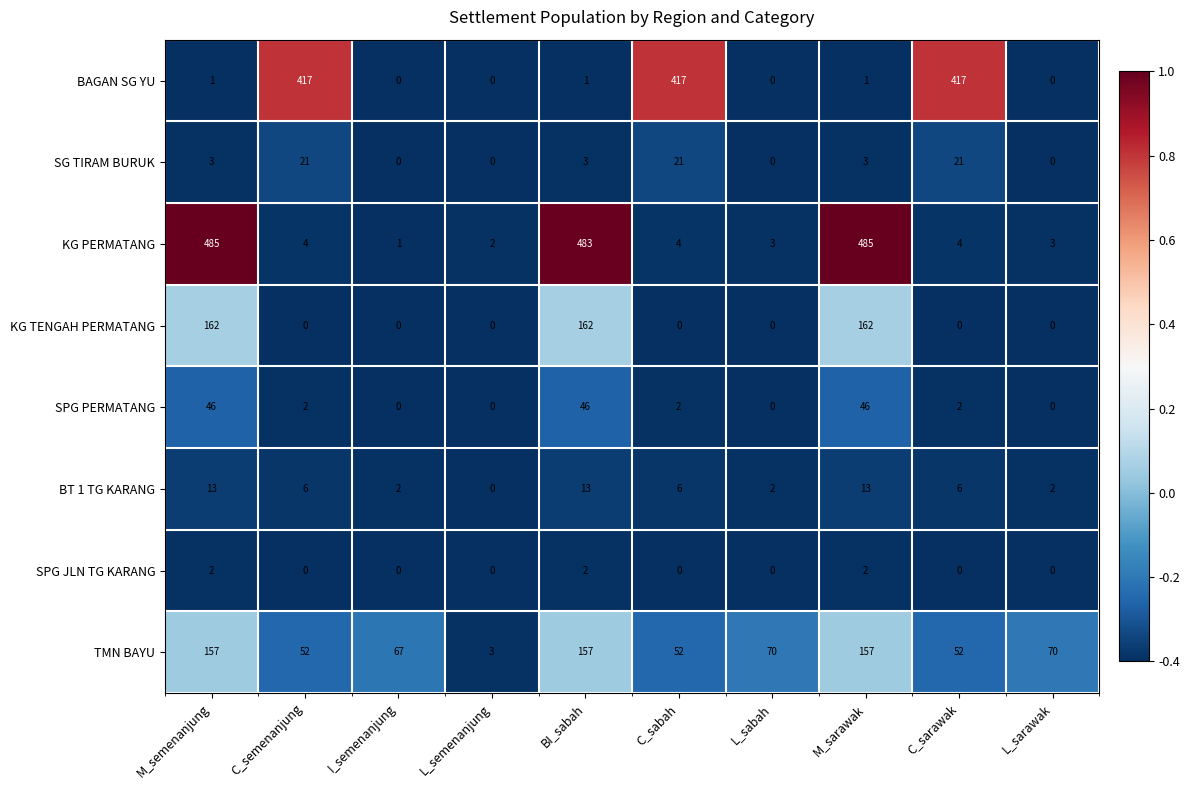

What is the difference between the second highest and second lowest values in the BT 1 TG KARANG series?

11